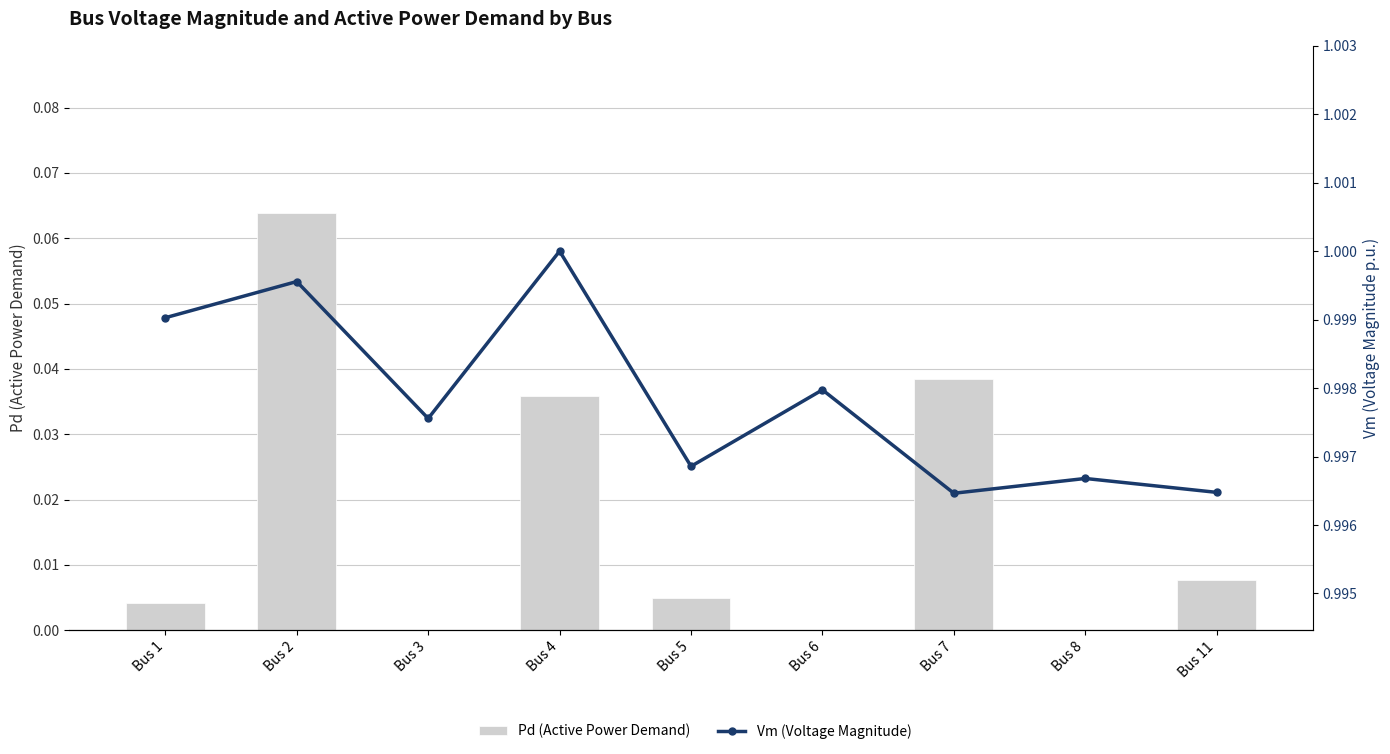

Reading right to left, what are all the values shown in this chart?

Pd (Active Power Demand): 0.0	0.0	0.0	0.0	0.0	0.0	0.0	0.1	0.0
Vm (Voltage Magnitude): 1.0	1.0	1.0	1.0	1.0	1.0	1.0	1.0	1.0